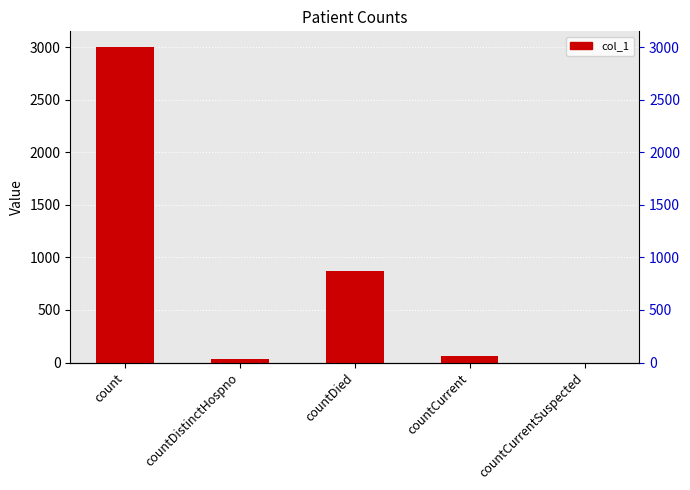

Between countCurrentSuspected and countDied, which is larger?

countDied